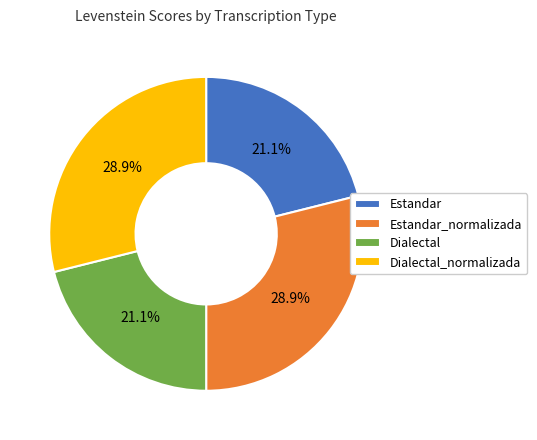

What percentage is the Estandar_normalizada slice, to the nearest percent?

29%